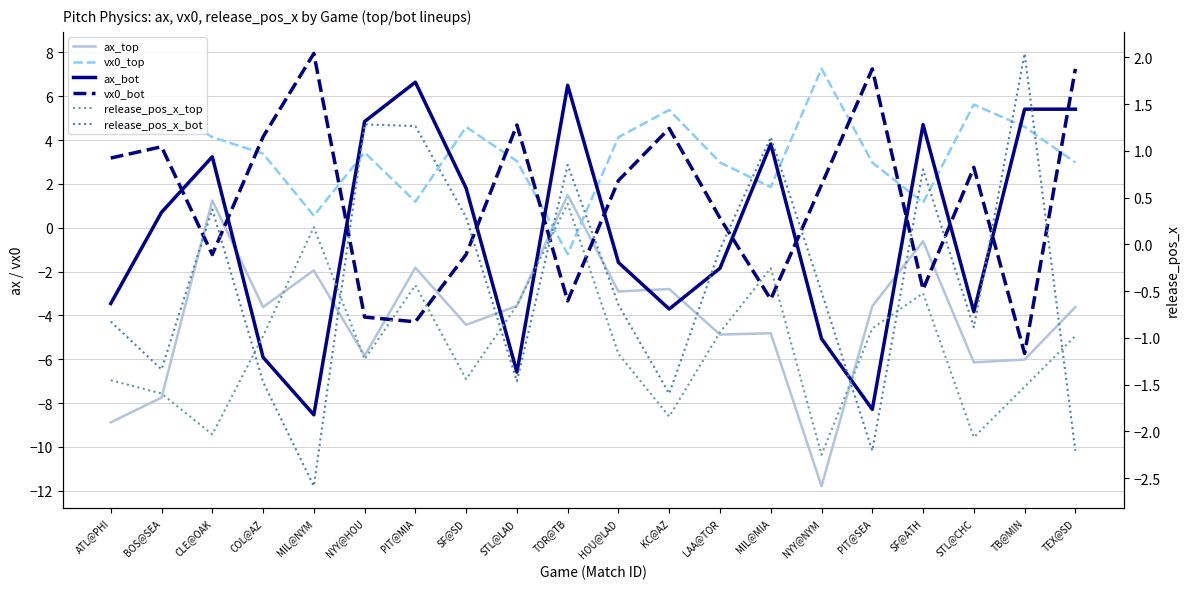

What is the total value across all series at STL@CHC?

-4.5